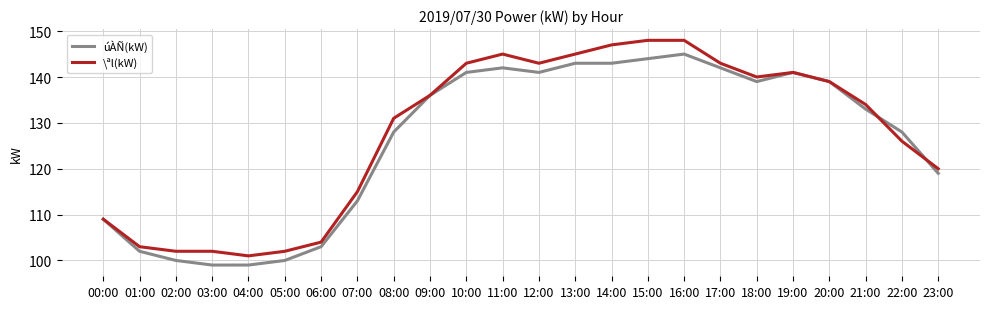

The \ªl(kW) series shows 84 at 12:00. True or false?

False